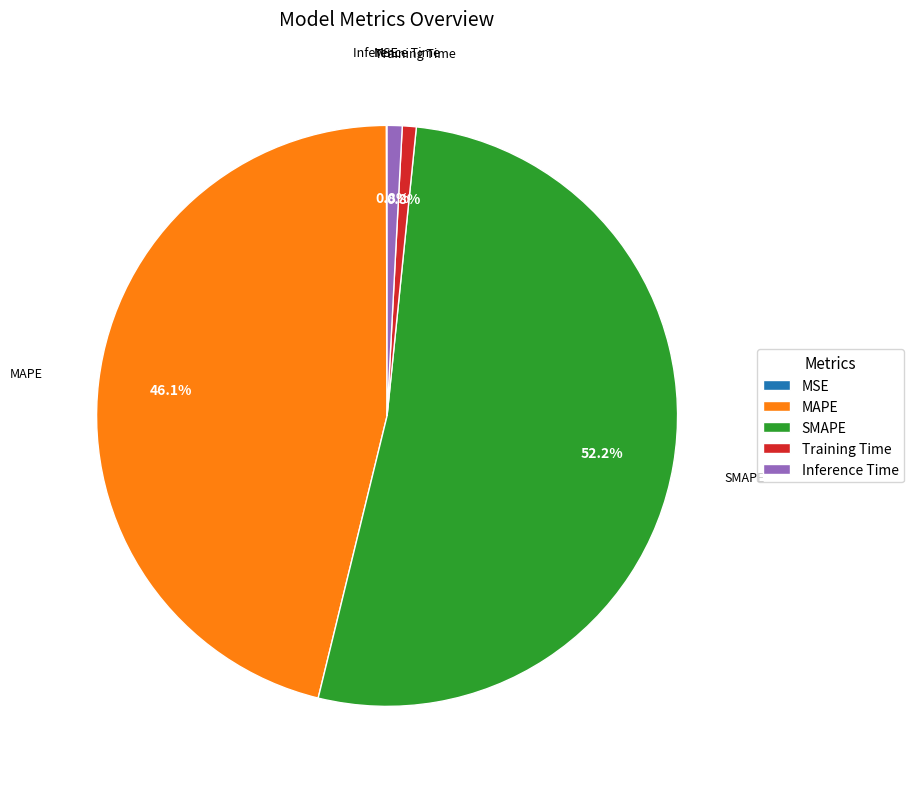

What is the largest slice in the pie chart?

SMAPE